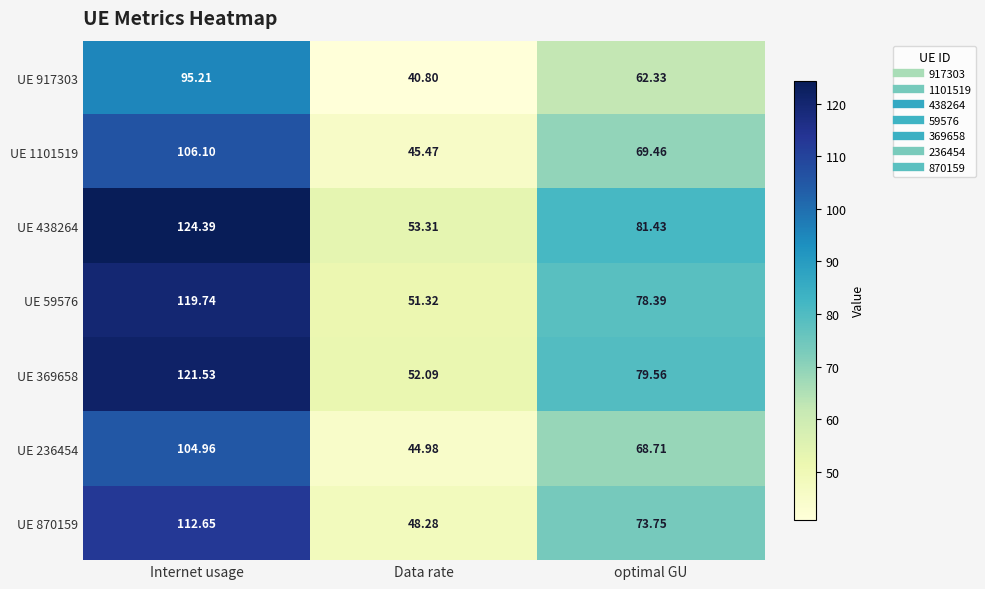

Is the value of UE 236454 at Internet usage greater than the value of UE 438264 at Internet usage?

No